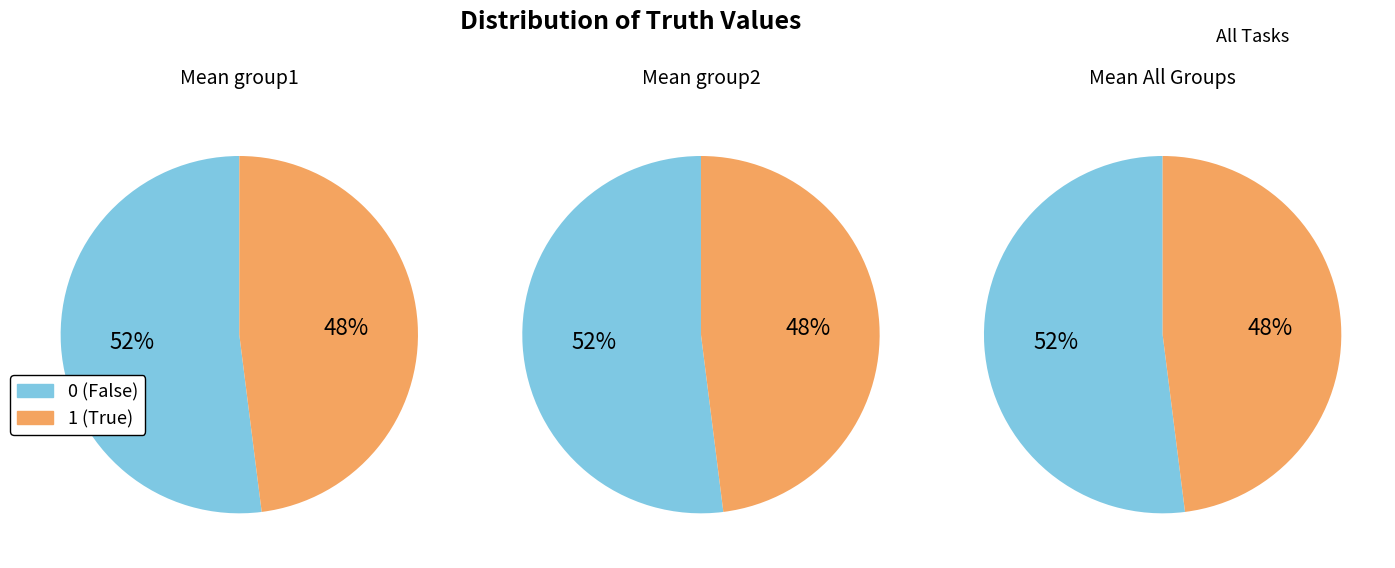

Rank the categories by value from highest to lowest.

truth=0, truth=1